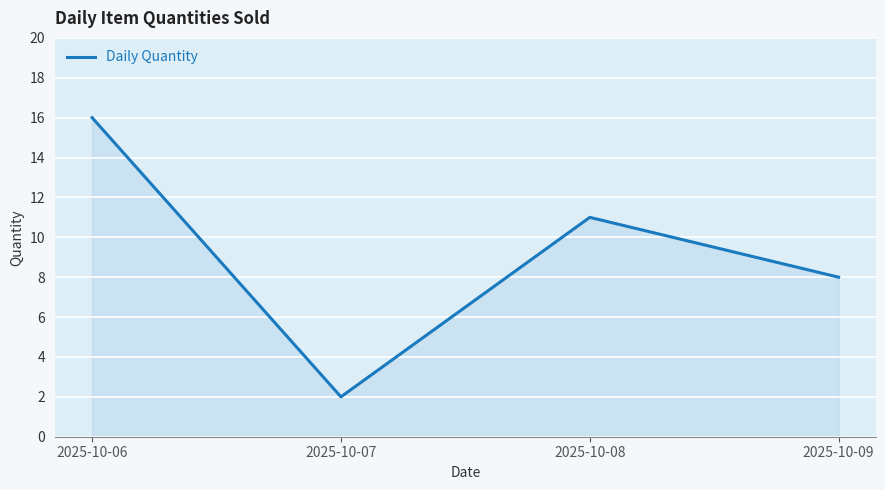

The value at 2025-10-09 is 3. True or false?

False